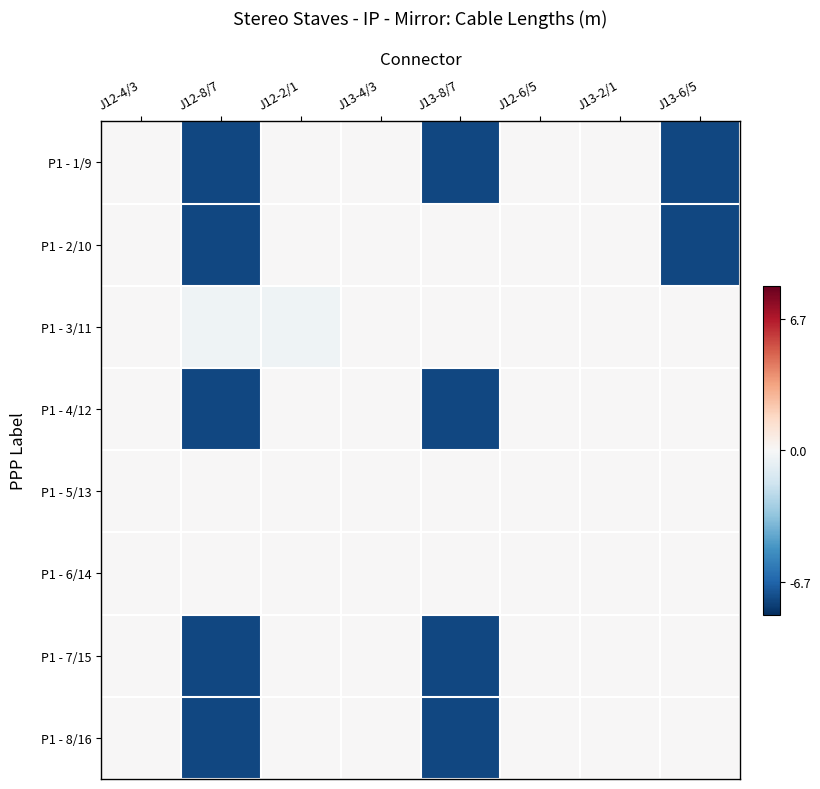

Reading left to right, what are all the values shown in this chart?

P1 - 1/9: J12-4/3=0.0	J12-8/7=-7.6	J12-2/1=0.0	J13-4/3=0.0	J13-8/7=-7.6	J12-6/5=0.0	J13-2/1=0.0	J13-6/5=-7.6
P1 - 2/10: J12-4/3=0.0	J12-8/7=-7.6	J12-2/1=0.0	J13-4/3=0.0	J13-8/7=0.0	J12-6/5=0.0	J13-2/1=0.0	J13-6/5=-7.6
P1 - 3/11: J12-4/3=0.0	J12-8/7=-0.4	J12-2/1=-0.4	J13-4/3=0.0	J13-8/7=0.0	J12-6/5=0.0	J13-2/1=0.0	J13-6/5=0.0
P1 - 4/12: J12-4/3=0.0	J12-8/7=-7.6	J12-2/1=0.0	J13-4/3=0.0	J13-8/7=-7.6	J12-6/5=0.0	J13-2/1=0.0	J13-6/5=0.0
P1 - 5/13: J12-4/3=0.0	J12-8/7=0.0	J12-2/1=0.0	J13-4/3=0.0	J13-8/7=0.0	J12-6/5=0.0	J13-2/1=0.0	J13-6/5=0.0
P1 - 6/14: J12-4/3=0.0	J12-8/7=0.0	J12-2/1=0.0	J13-4/3=0.0	J13-8/7=0.0	J12-6/5=0.0	J13-2/1=0.0	J13-6/5=0.0
P1 - 7/15: J12-4/3=0.0	J12-8/7=-7.6	J12-2/1=0.0	J13-4/3=0.0	J13-8/7=-7.6	J12-6/5=0.0	J13-2/1=0.0	J13-6/5=0.0
P1 - 8/16: J12-4/3=0.0	J12-8/7=-7.6	J12-2/1=0.0	J13-4/3=0.0	J13-8/7=-7.6	J12-6/5=0.0	J13-2/1=0.0	J13-6/5=0.0